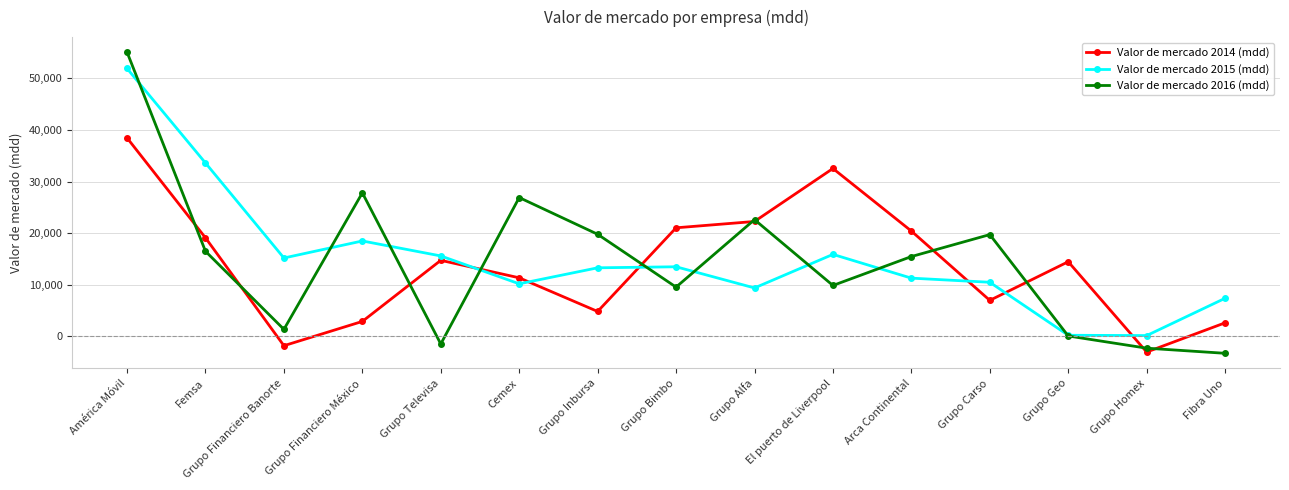

What value does the Valor de mercado 2015 (mdd) series have at Grupo Carso, to the nearest 50?

10500